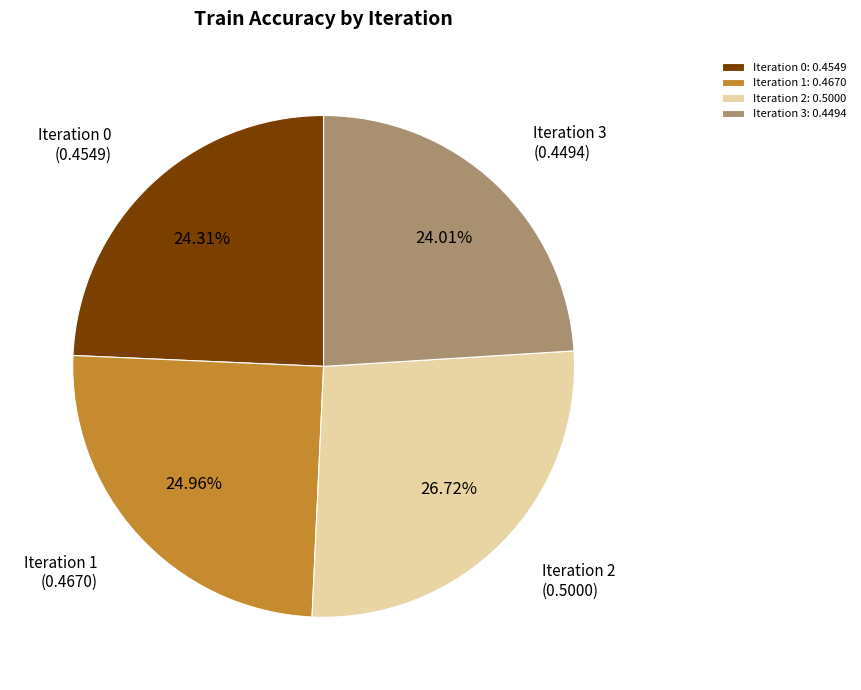

To the nearest percent, what is the difference between the Iteration 1 and Iteration 0 slice percentages?

1%